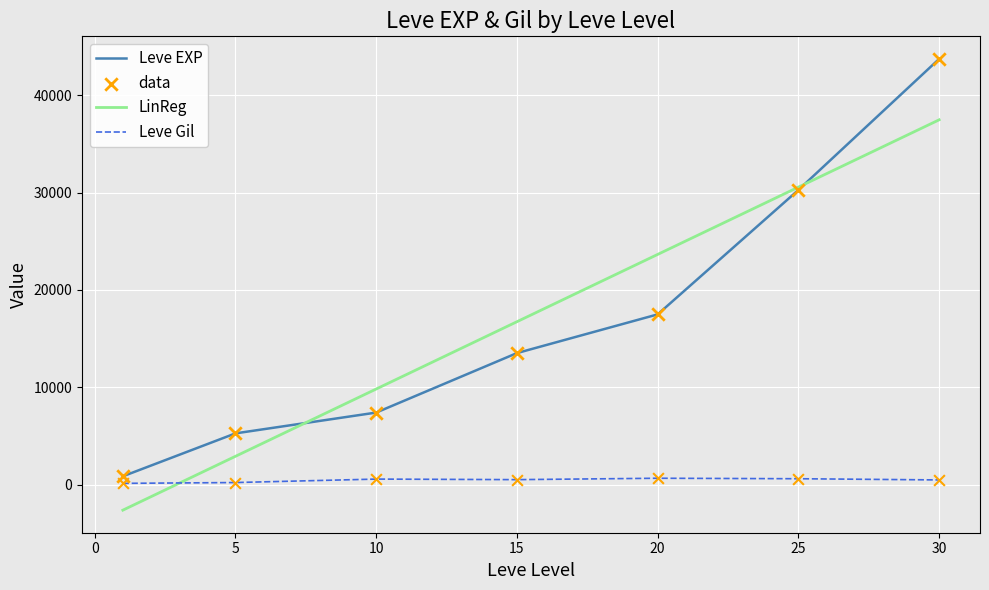

What is the greatest value displayed?

43730.0